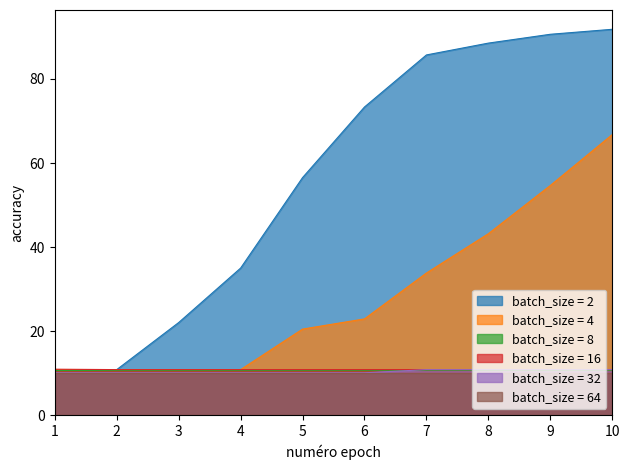

True or false: batch_size = 2 and batch_size = 4 intersect in this chart.

False